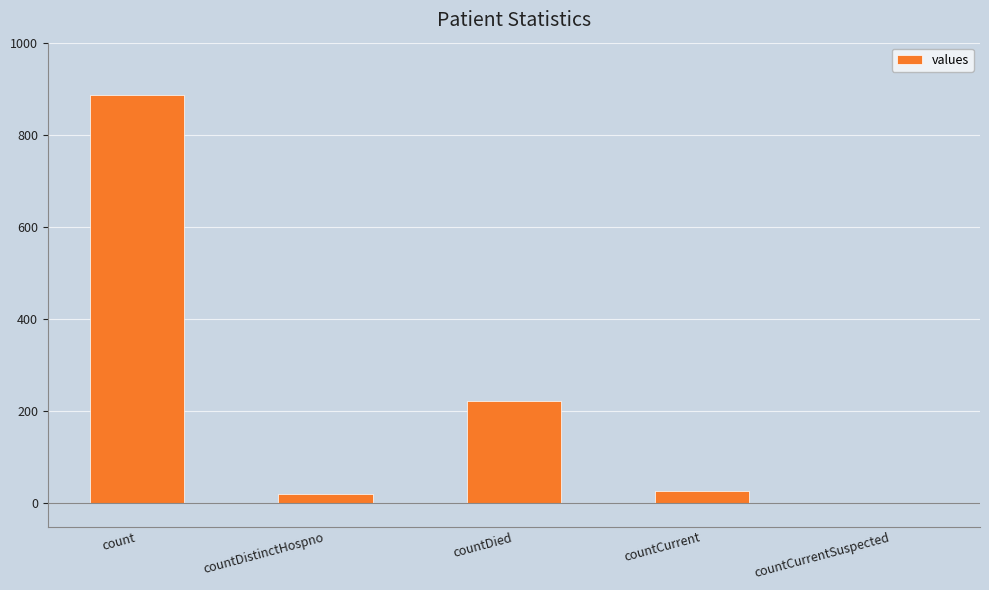

Reading right to left, extract all data points from this chart.

countCurrentSuspected=0	countCurrent=26	countDied=222	countDistinctHospno=21	count=887